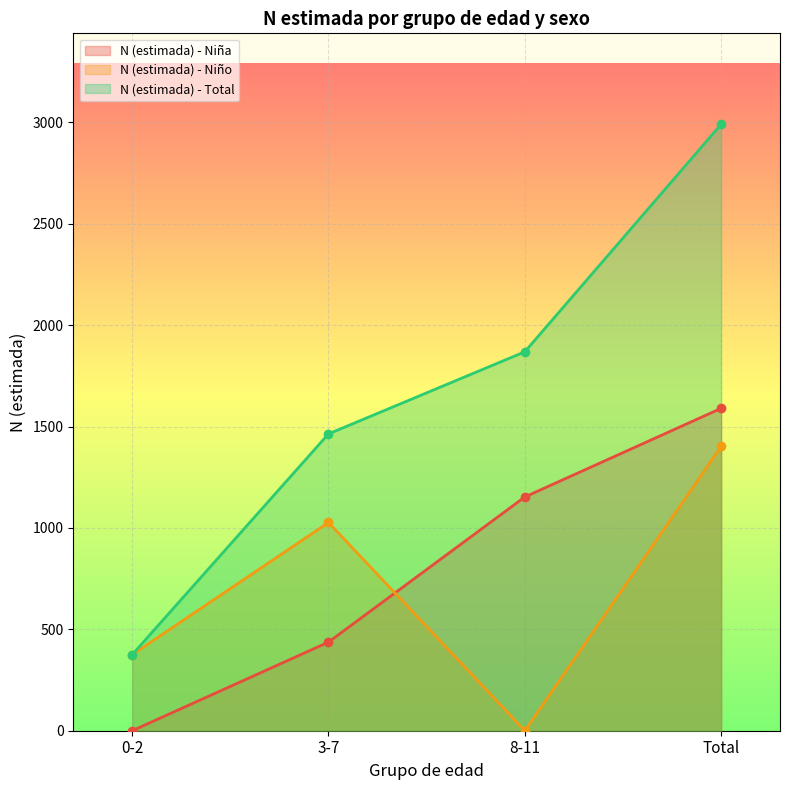

What is the label of the 4th point from the left?

Total